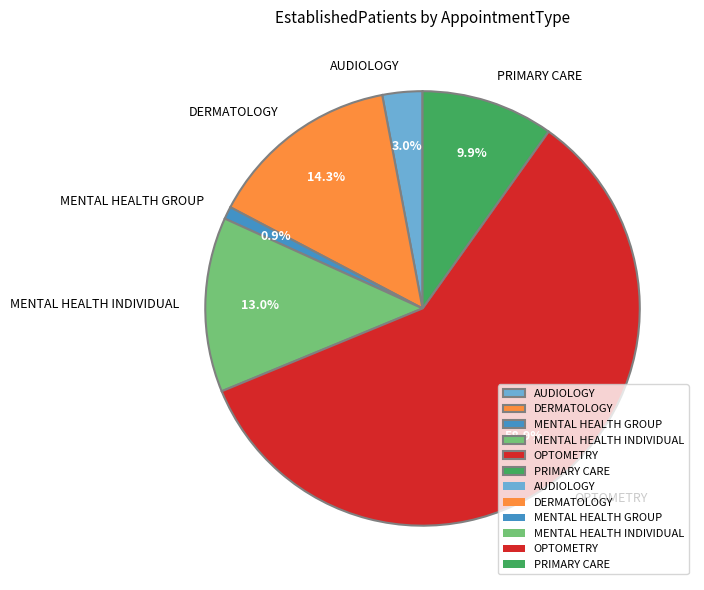

Is MENTAL HEALTH INDIVIDUAL the majority of the pie?

No